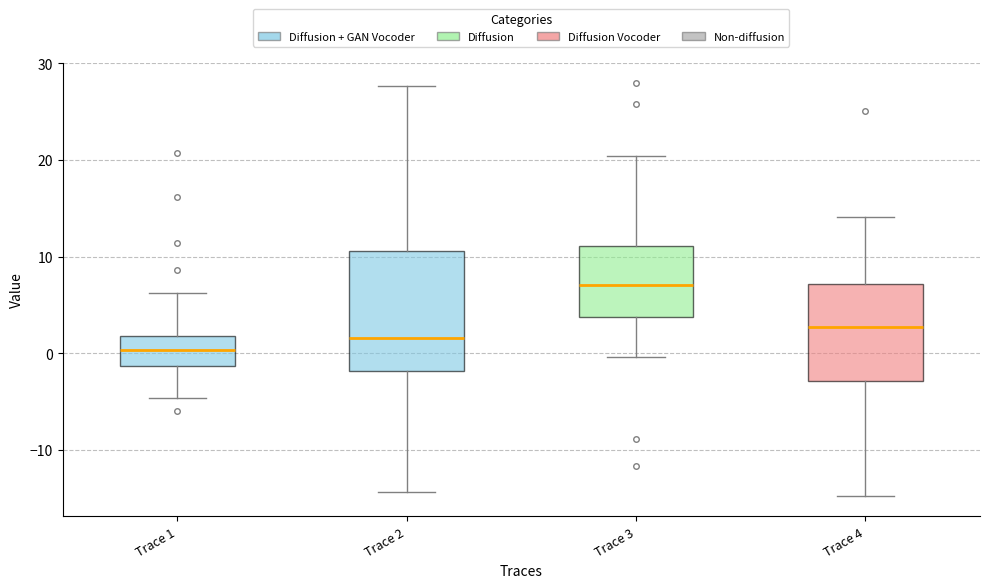

Reading left to right, read every box against the y-axis: the position of its median line, the range the box covers, and the ends of its whiskers. The values are not printed on the chart, so give them approximately, as read against the axis.

Trace 1: median 0, box -1 to 2, whiskers -5 to 6
Trace 2: median 2, box -2 to 11, whiskers -14 to 28
Trace 3: median 7, box 4 to 11, whiskers 0 to 20
Trace 4: median 3, box -3 to 7, whiskers -15 to 14